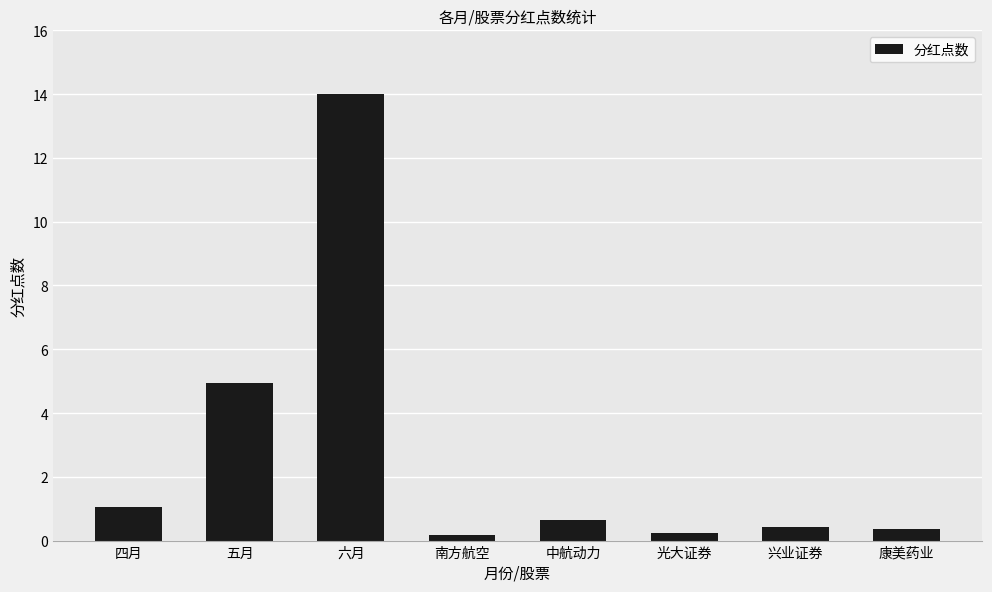

What position from the right is 五月?

7